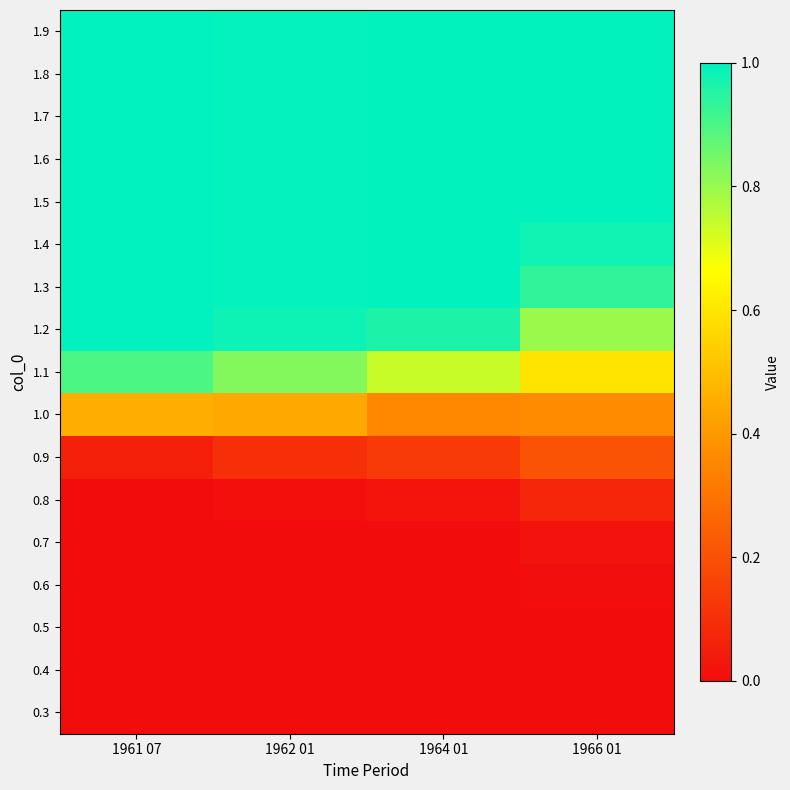

At 1961 07, list the series in order from largest to smallest.

1.9, 1.8, 1.7, 1.6, 1.5, 1.4, 1.3, 1.2, 1.1, 1.0, 0.9, 0.8, 0.7, 0.6, 0.5, 0.4, 0.3